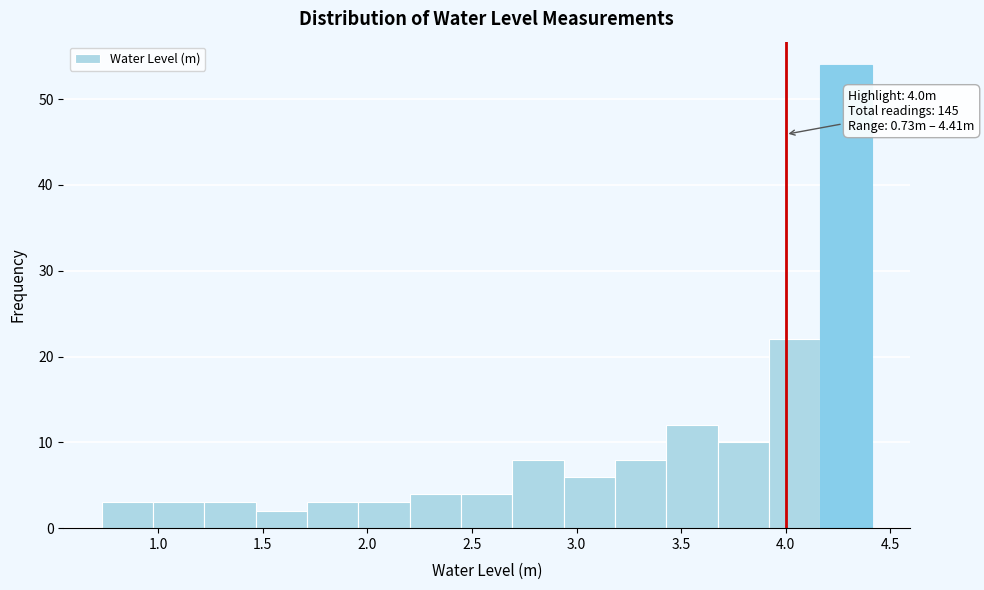

Over which range of the x-axis is the bar tallest?

4.15 to 4.40